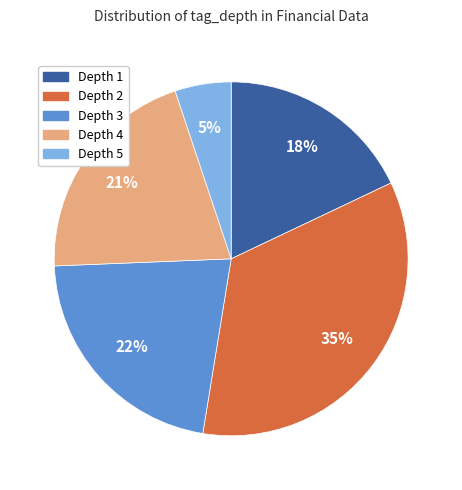

Do Depth 3 and Depth 1 together represent more than half of the pie?

No